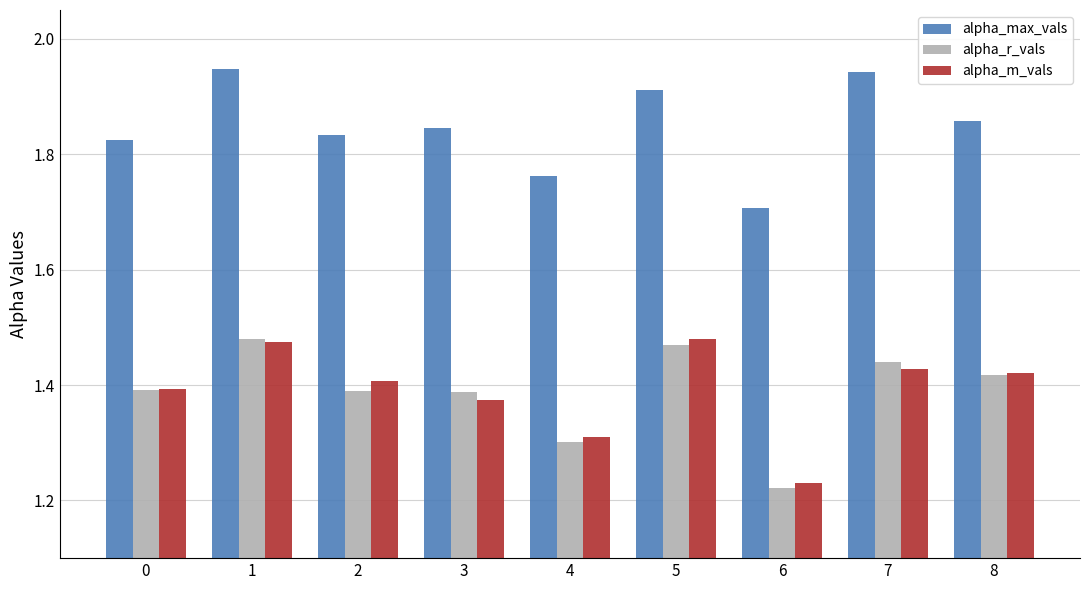

What is the spread (max minus min) of values at 7?

0.5